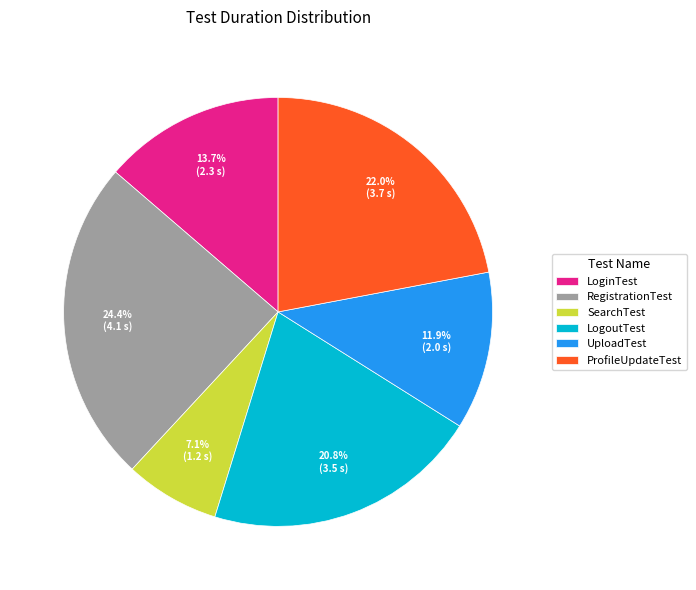

Which slice is the largest?

RegistrationTest